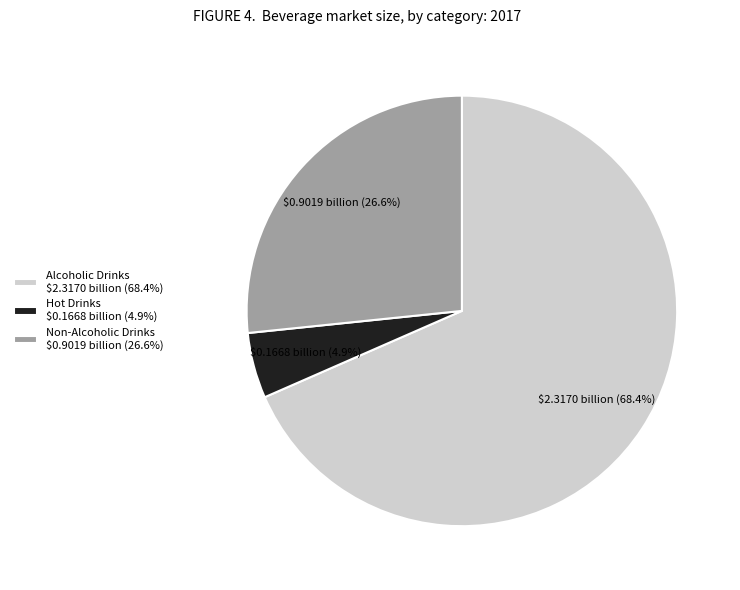

Rank the categories by value from lowest to highest.

Hot Drinks $0.1668 billion (4.9%), Non-Alcoholic Drinks $0.9019 billion (26.6%), Alcoholic Drinks $2.3170 billion (68.4%)